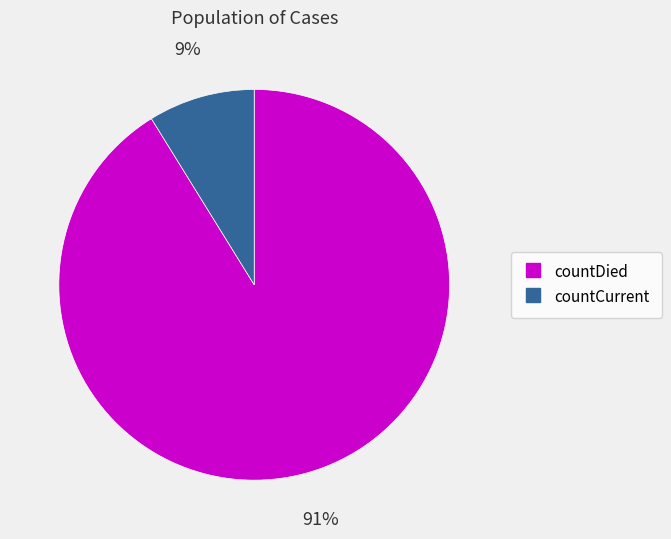

True or false: countCurrent accounts for 9% of the total.

True